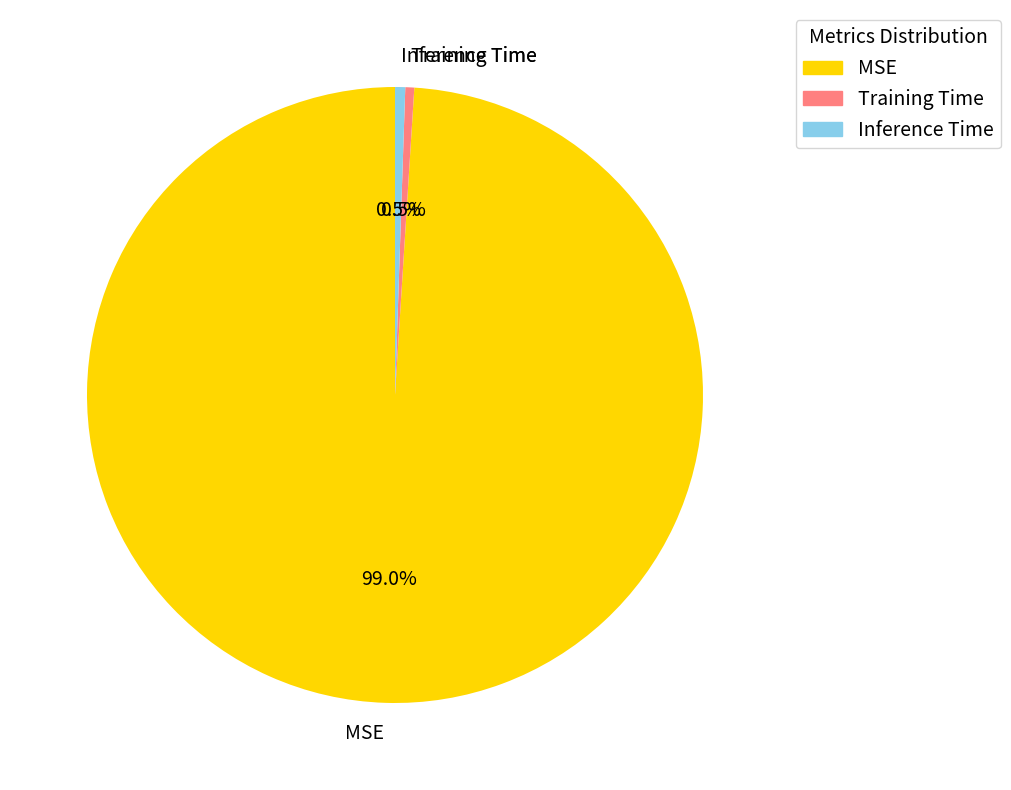

Which category has the biggest portion of the pie?

MSE